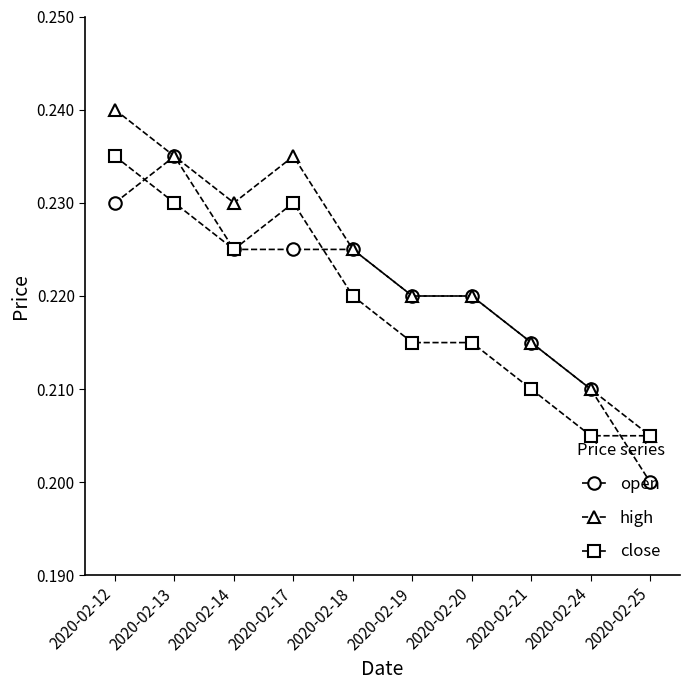

Where is the first local maximum for open?

2020-02-13